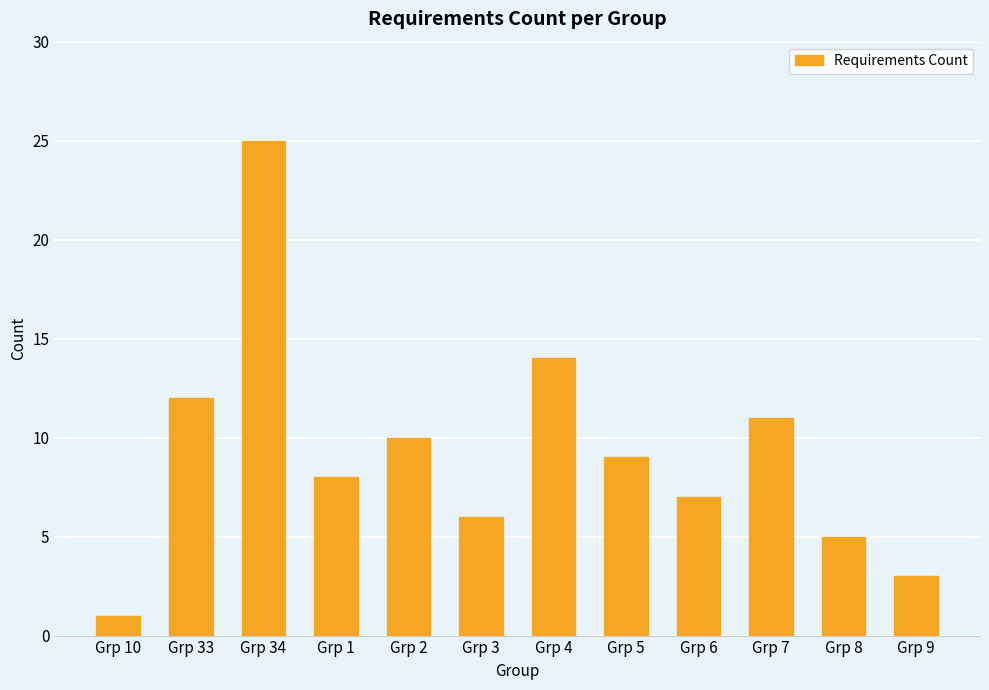

What is the value of the 2nd bar from the left?

12